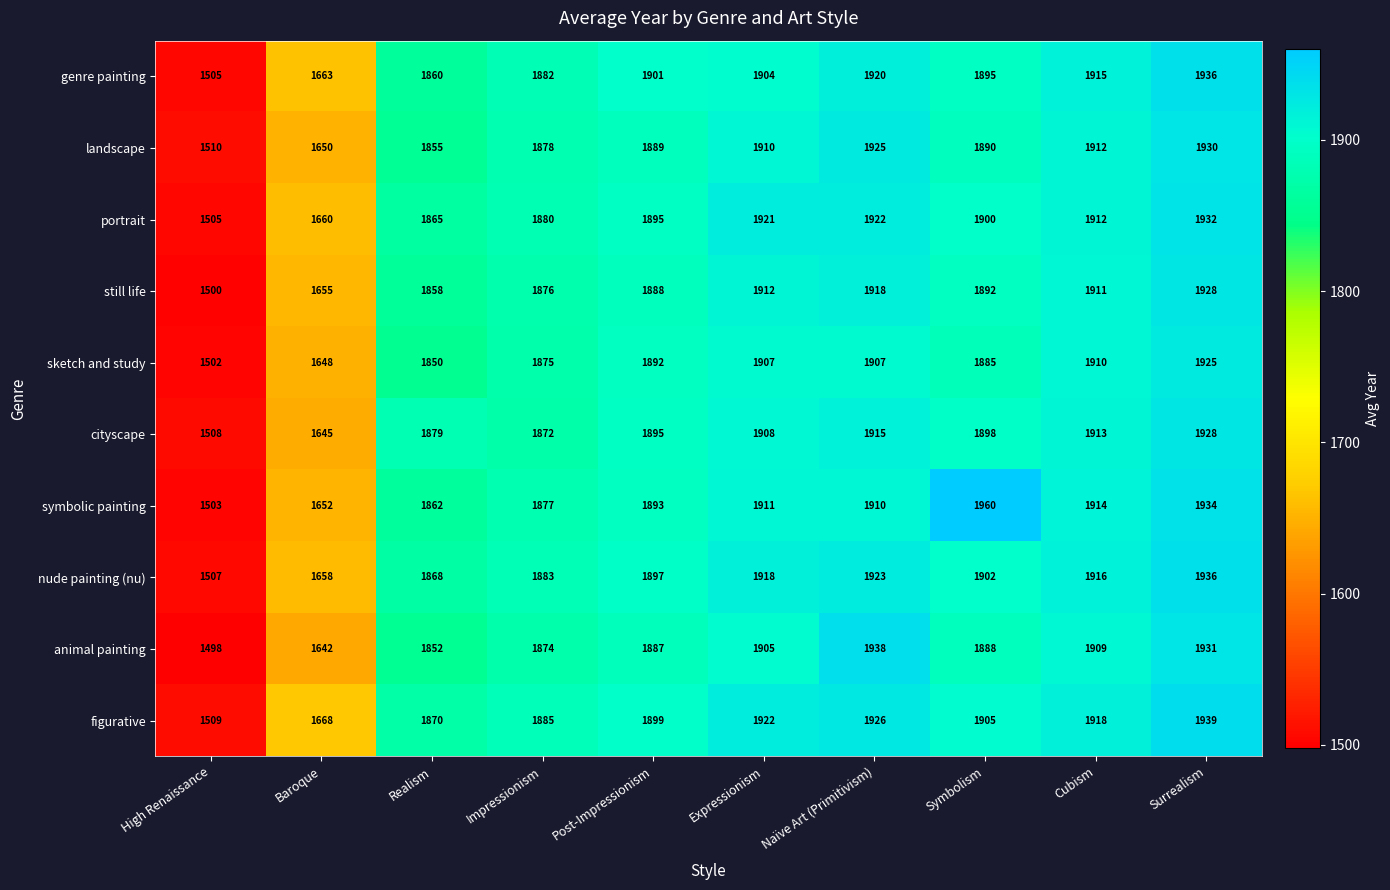

How many data points does each series have?

10